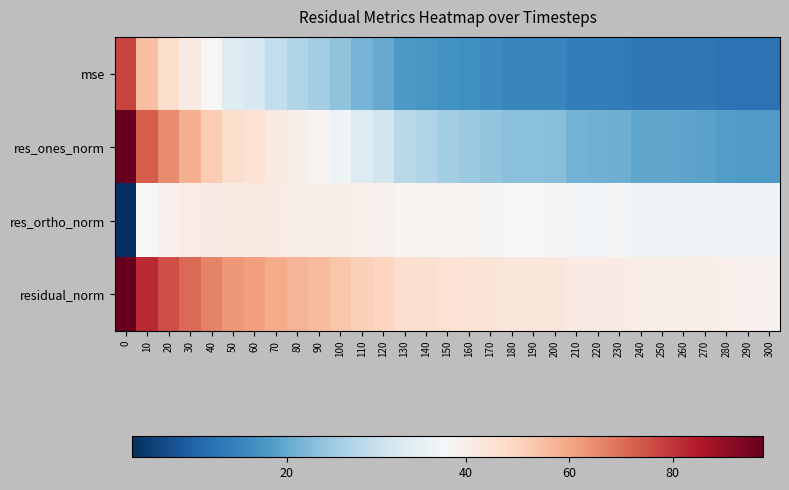

Reading left to right, list all the values displayed in this chart.

mse: 0=77.7	10=54.9	20=47.2	30=41.4	40=36.4	50=32.5	60=31.2	70=28.6	80=26.8	90=25.3	100=23.4	110=21.4	120=20.1	130=17.9	140=17.7	150=16.8	160=16.6	170=16.1	180=15.5	190=15.5	200=15.5	210=14.2	220=14.1	230=14.0	240=13.4	250=13.4	260=13.4	270=13.3	280=12.7	290=12.7	300=12.7
res_ones_norm: 0=97.3	10=73.2	20=65.0	30=58.0	40=52.0	50=47.2	60=45.4	70=42.2	80=40.3	90=37.7	100=35.2	110=32.4	120=30.5	130=27.6	140=26.8	150=25.3	160=24.5	170=23.8	180=23.0	190=22.9	200=22.8	210=21.3	220=21.0	230=20.7	240=19.7	250=19.7	260=19.5	270=19.3	280=18.4	290=18.3	300=18.3
res_ortho_norm: 0=4.2	10=36.7	20=39.1	30=41.0	40=41.6	50=41.7	60=41.7	70=41.3	80=40.5	90=40.8	100=40.2	110=39.5	120=39.0	130=37.7	140=38.0	150=37.6	160=37.8	170=37.3	180=36.9	190=36.9	200=37.0	210=35.7	220=35.7	230=35.8	240=35.2	250=35.3	260=35.3	270=35.3	280=34.8	290=34.8	300=34.8
residual_norm: 0=97.4	10=81.9	20=75.9	30=71.0	40=66.6	50=63.0	60=61.7	70=59.0	80=57.1	90=55.5	100=53.4	110=51.1	120=49.5	130=46.8	140=46.5	150=45.3	160=45.0	170=44.3	180=43.5	190=43.5	200=43.4	210=41.6	220=41.5	230=41.3	240=40.4	250=40.4	260=40.4	270=40.3	280=39.4	290=39.3	300=39.3